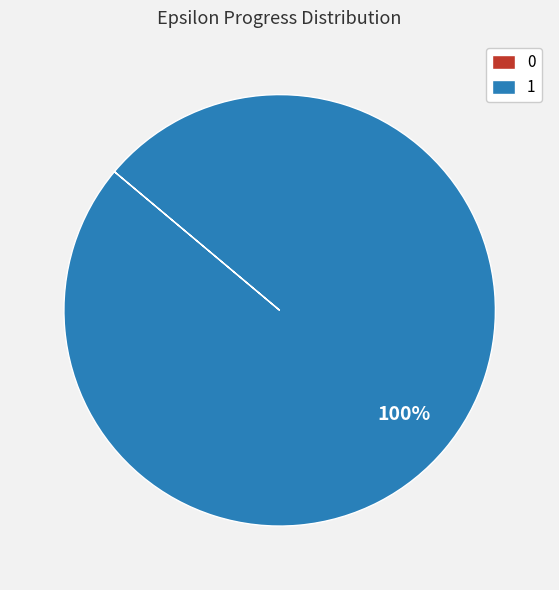

Which category accounts for the majority?

1